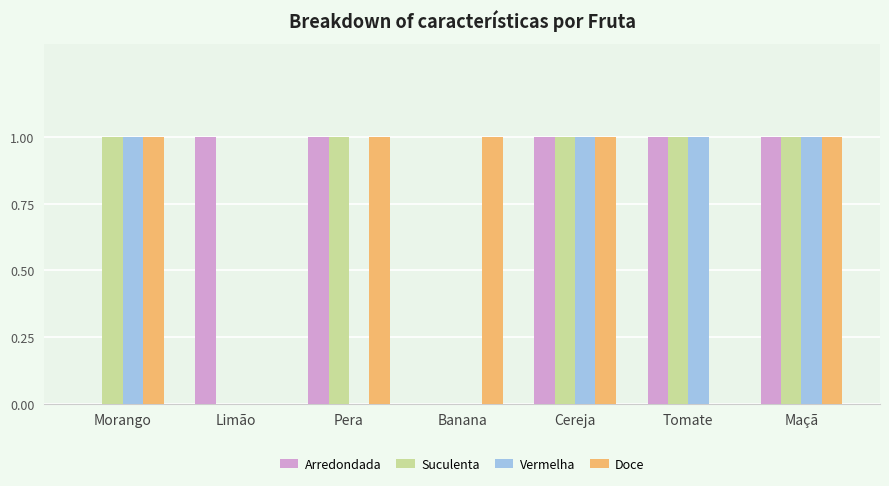

How many groups of bars are there?

7